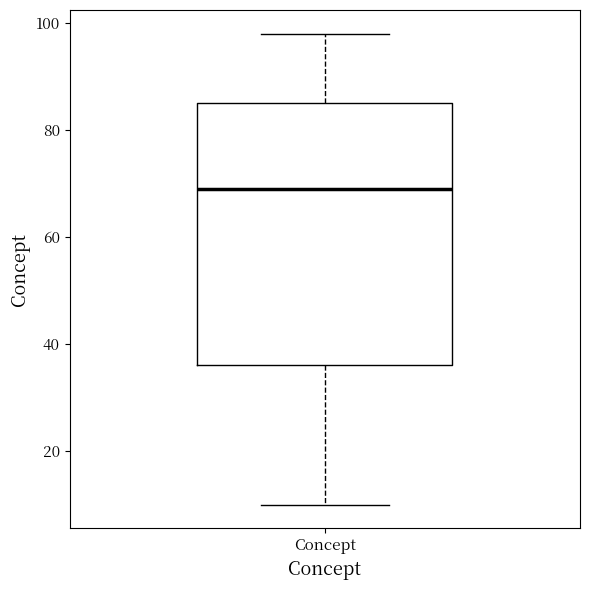

Read this box plot against the y-axis: the position of the median line, the range covered by the box, and the ends of both whiskers. The values are not printed on the chart, so give them approximately, as read against the axis.

median 70, box 36 to 86, whiskers 10 to 98